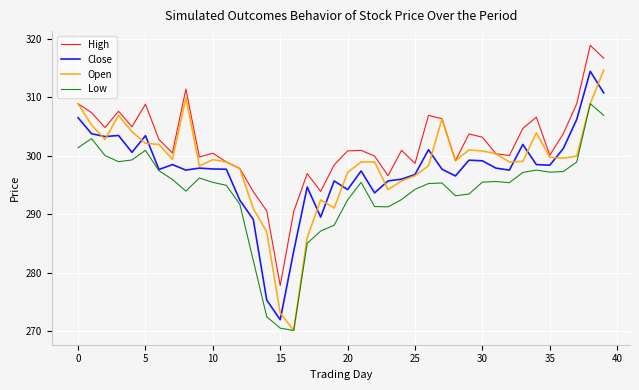

What is the smallest value displayed?

270.2